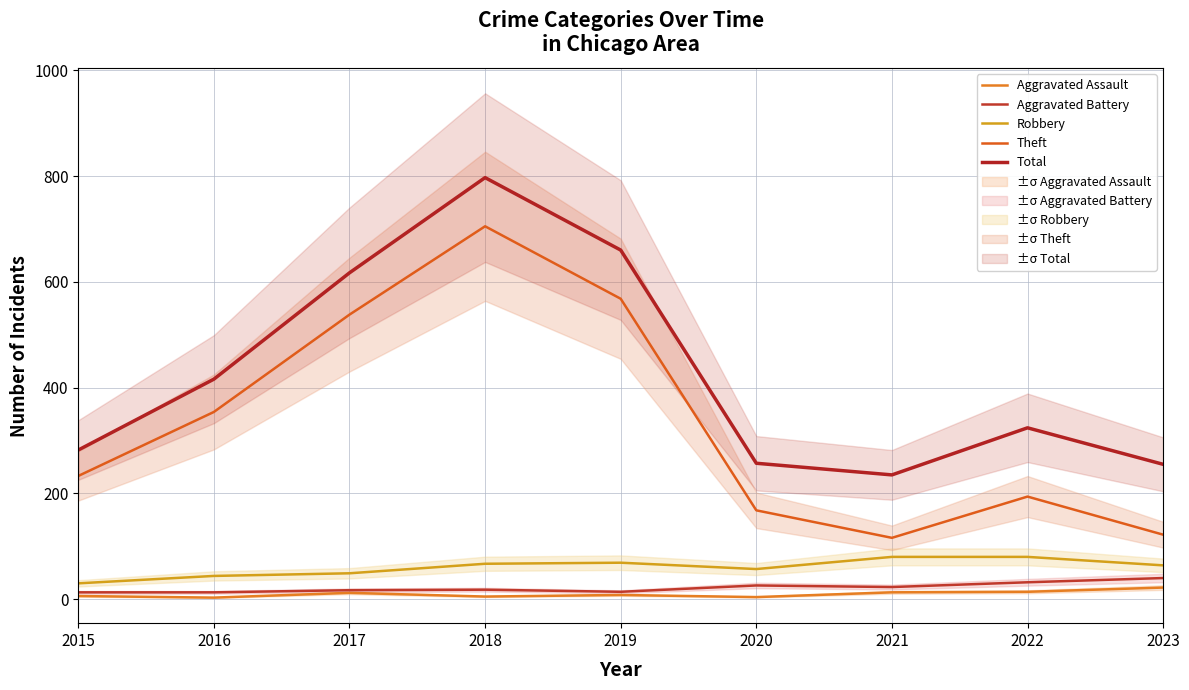

How many lines are shown in the chart?

5